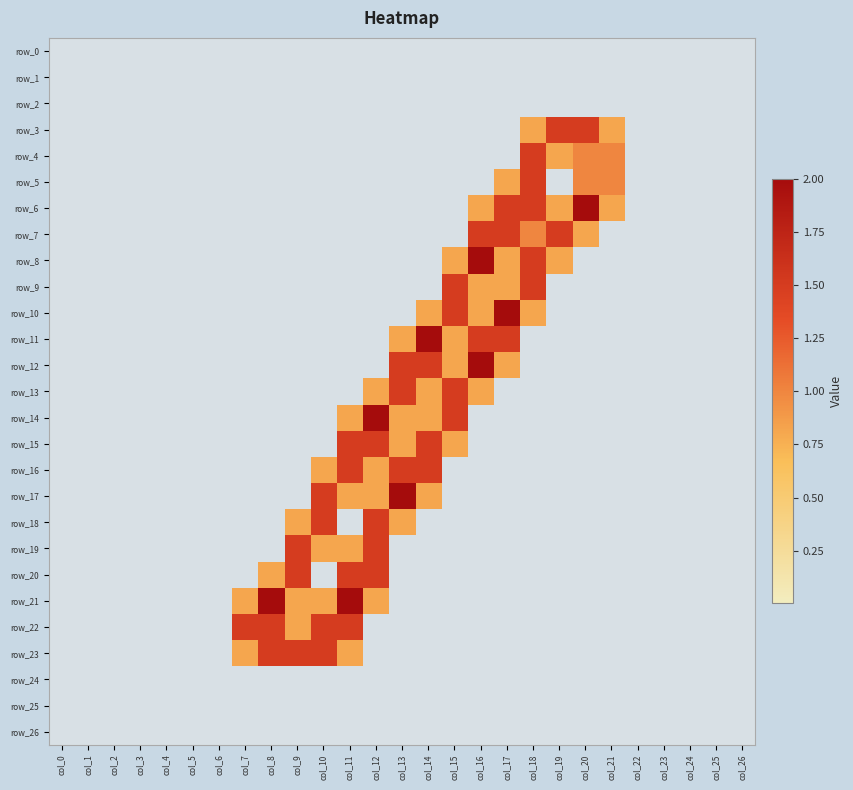

Which series changed the most between col_17 and col_19?

row_10